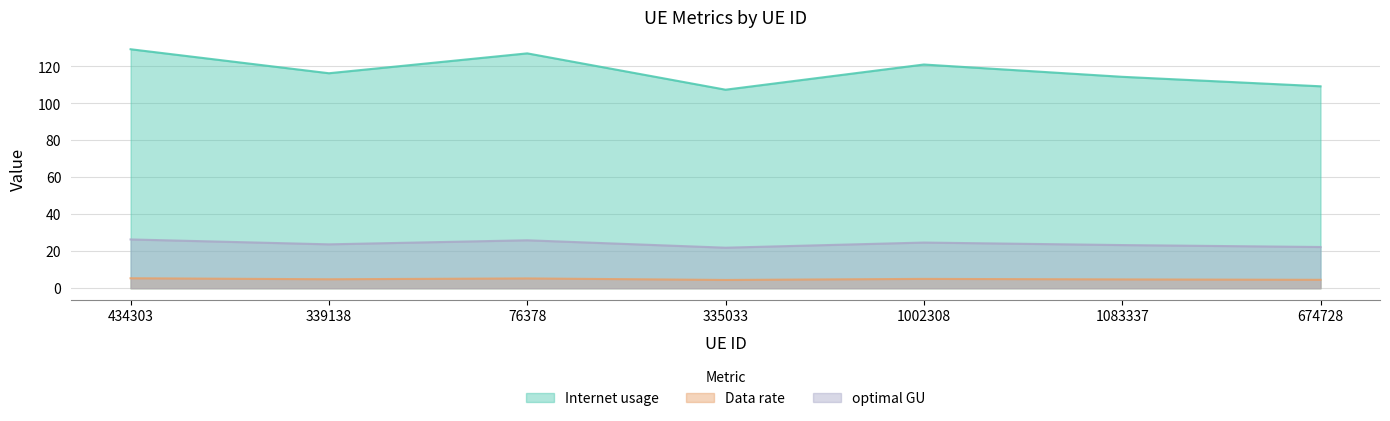

What is the difference between the maximum and minimum values in the optimal GU series?

4.5